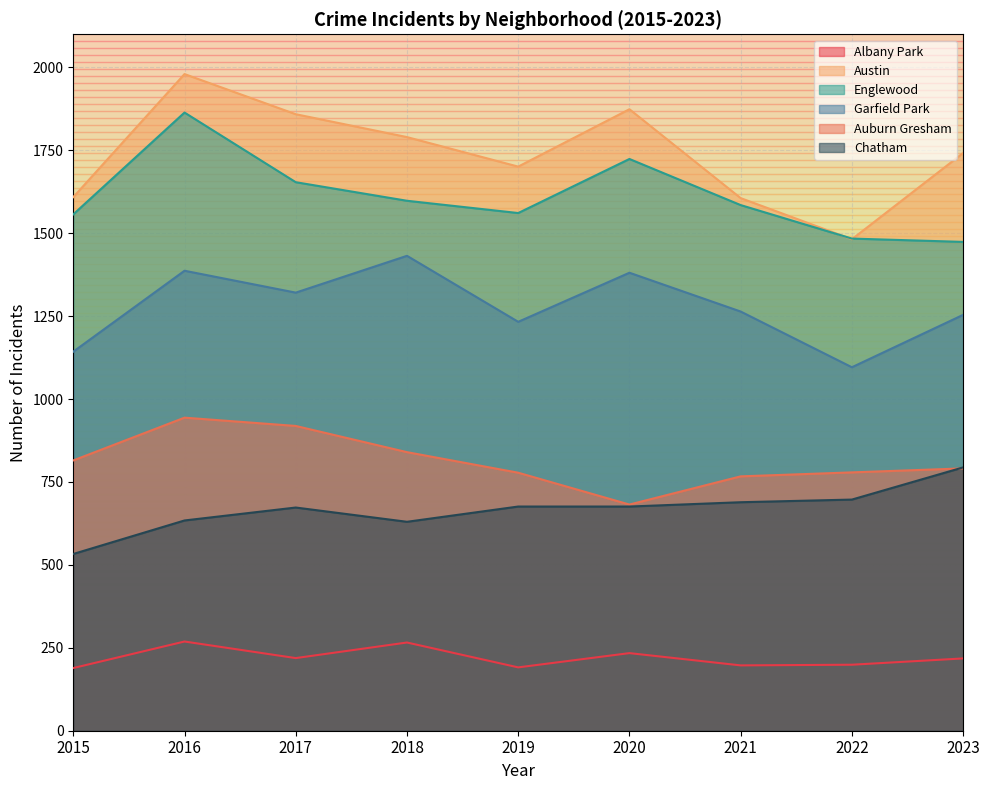

How many lines are shown in the chart?

6